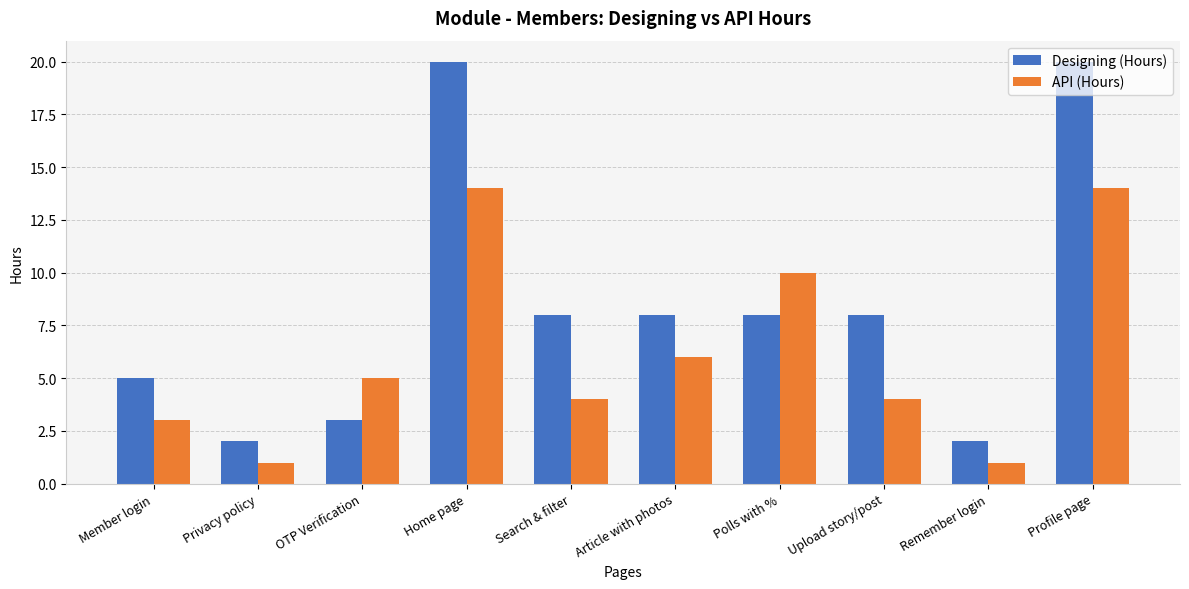

How many categories are shown in the chart?

10